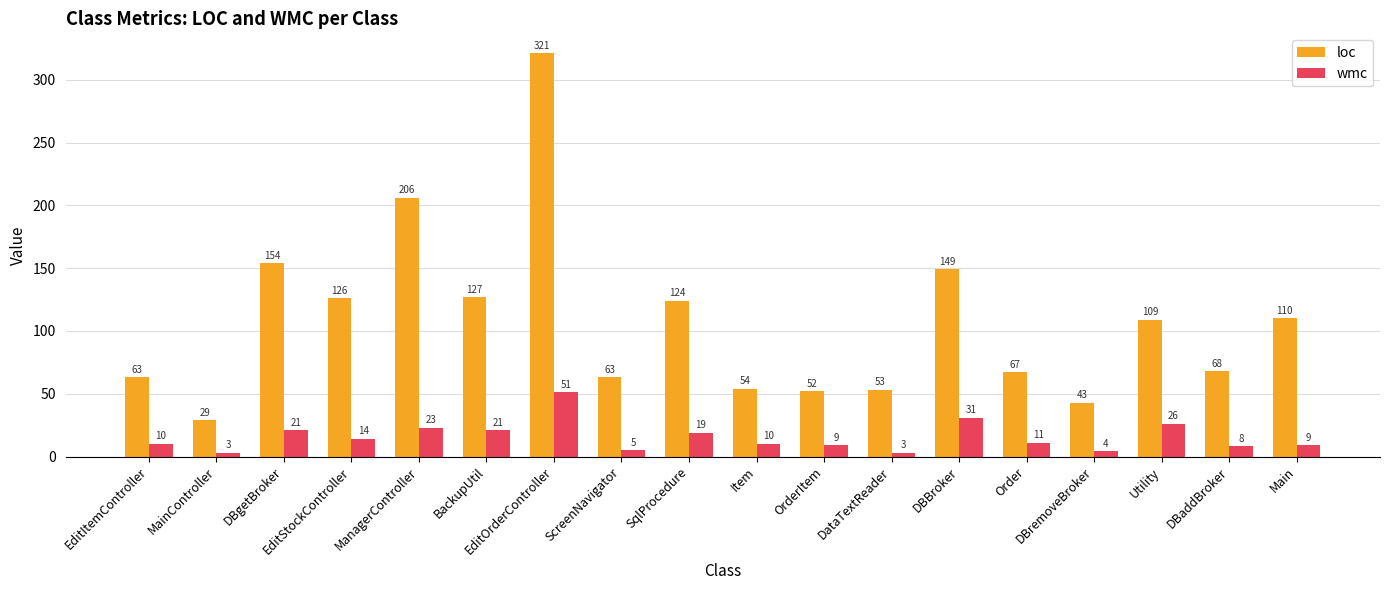

Rank the series at EditItemController from highest to lowest value.

loc, wmc